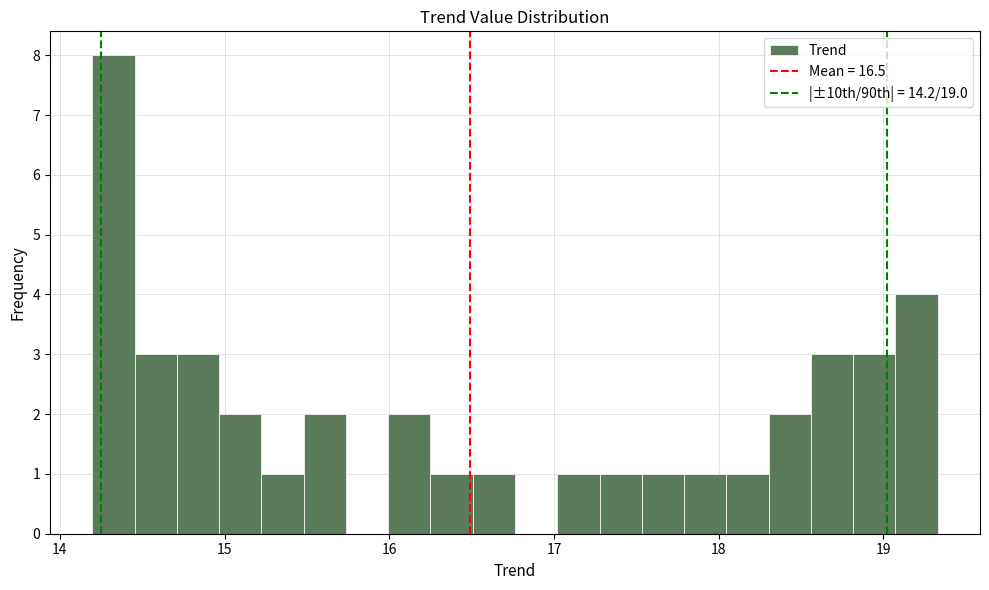

Around what value on the x-axis is the tallest bar? Give the approximate position of its centre, as read against the axis.

14.3